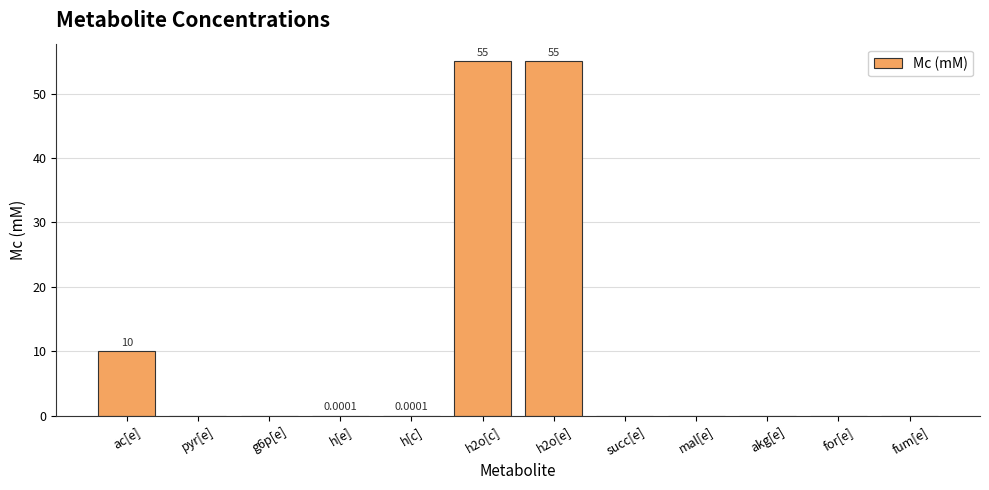

True or false: the data shows -30.7 at akg[e].

False